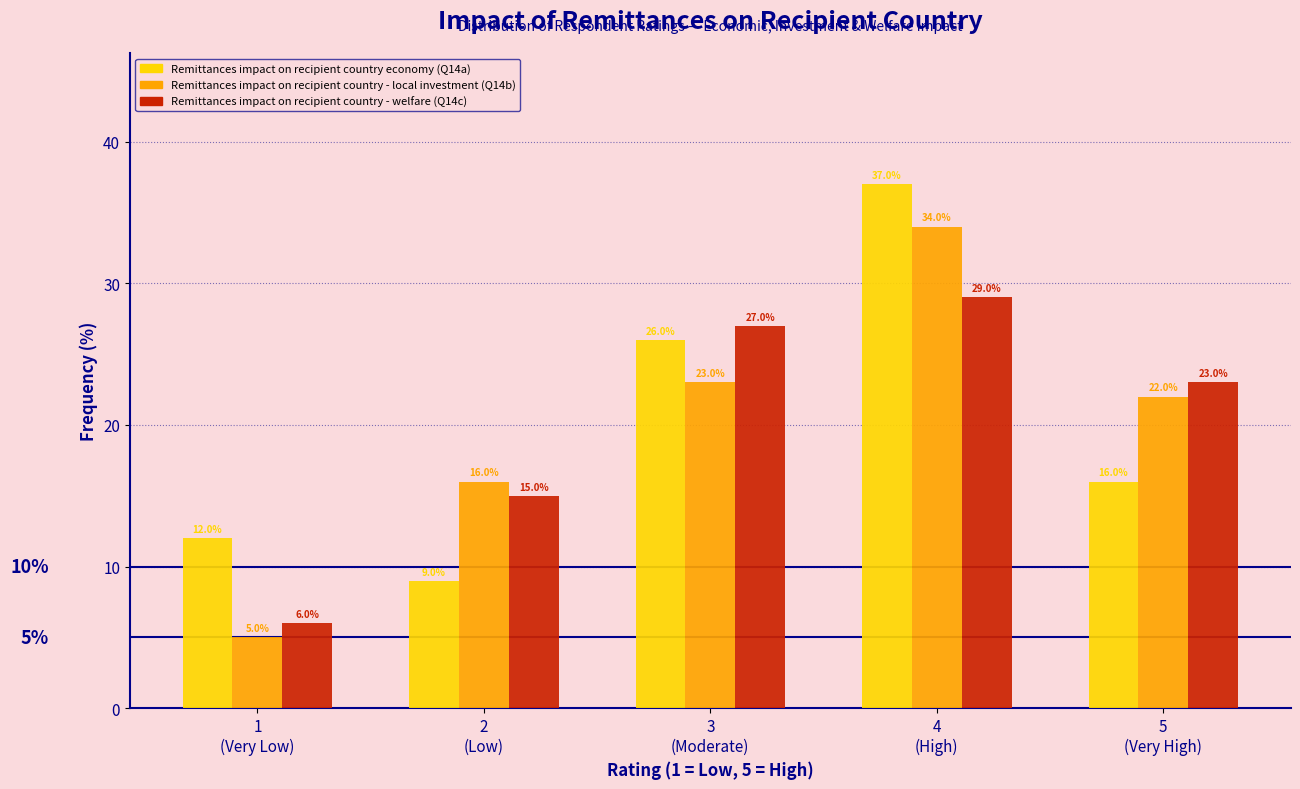

Reading left to right, what are all the values shown in this chart?

Remittances impact on recipient country economy (Q14a): 12.0	9.0	26.0	37.0	16.0
Remittances impact on recipient country - local investment (Q14b): 5.0	16.0	23.0	34.0	22.0
Remittances impact on recipient country - welfare (Q14c): 6.0	15.0	27.0	29.0	23.0